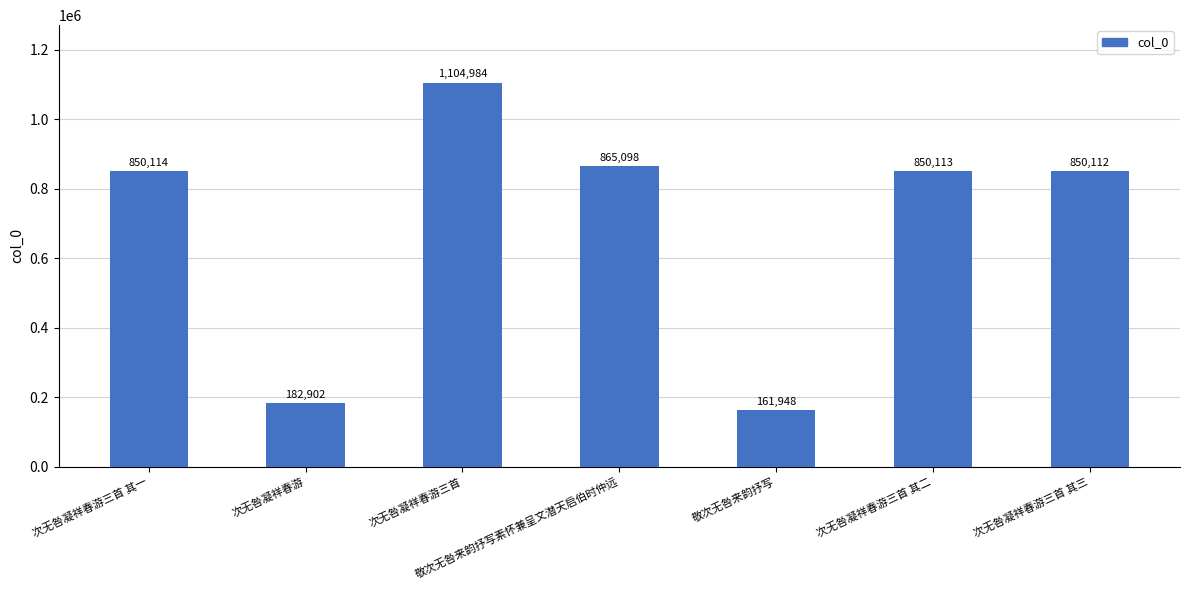

What value does the data have at 次无咎凝祥春游?

182902